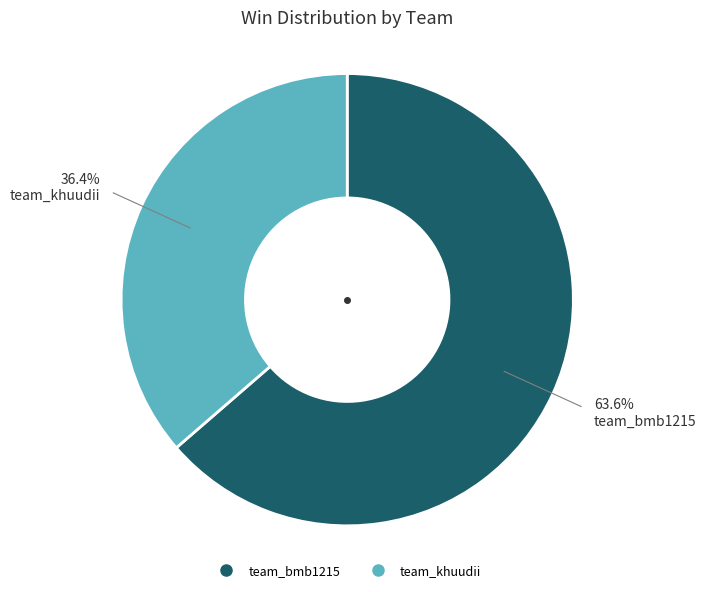

Is there any slice that represents more than half of the pie?

Yes